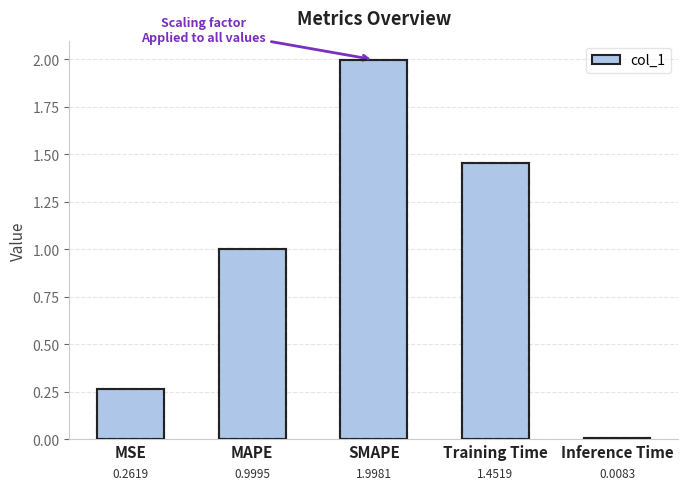

Which label corresponds to the largest value in the chart?

SMAPE